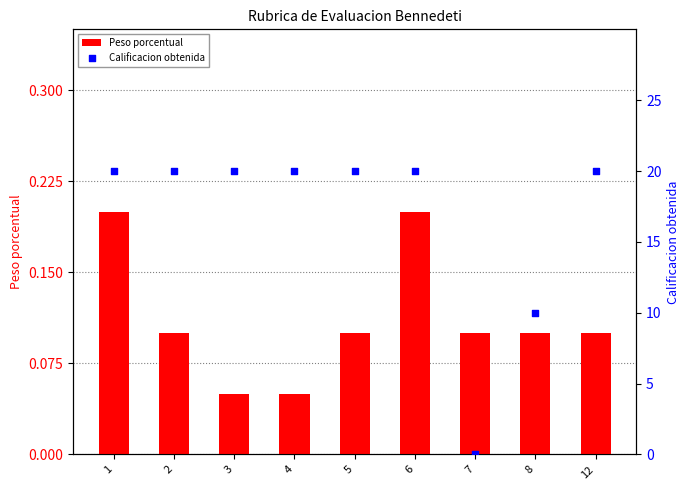

At how many categories does at least one series exceed 2?

8